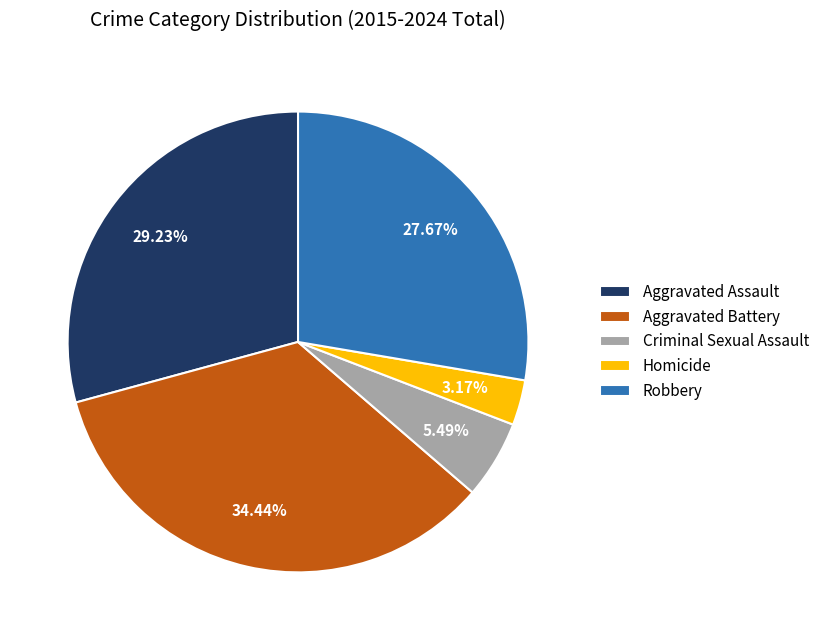

How many segments does this pie chart have?

5